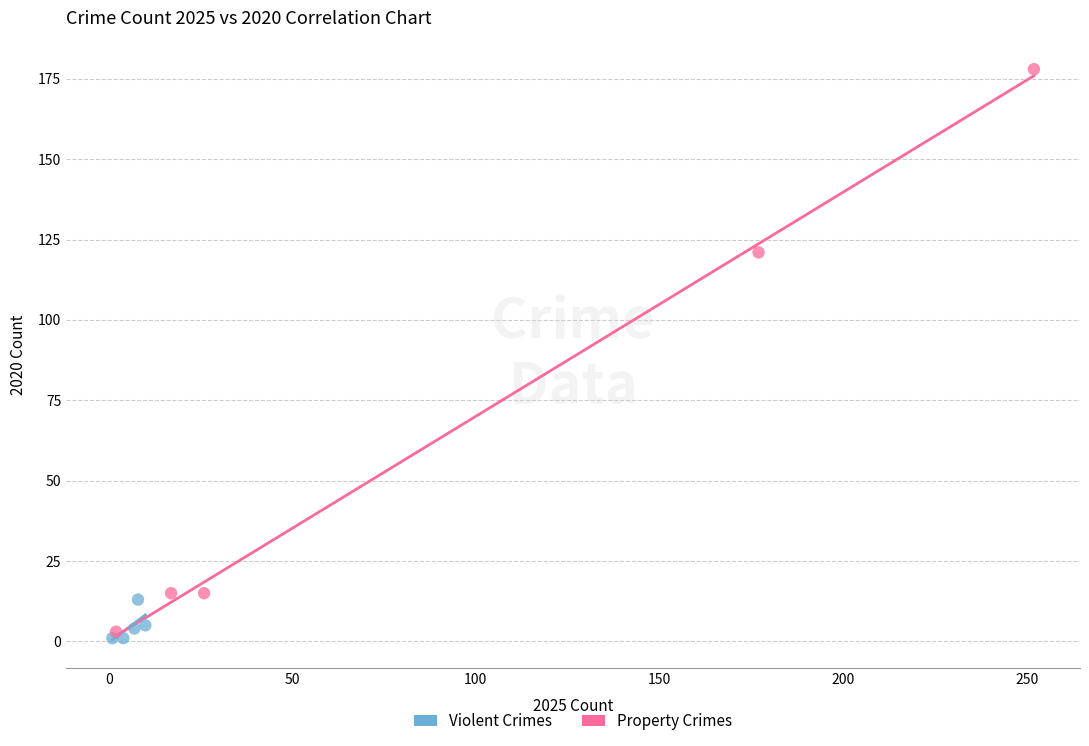

Which series has the widest spread of Y values?

Property Crimes